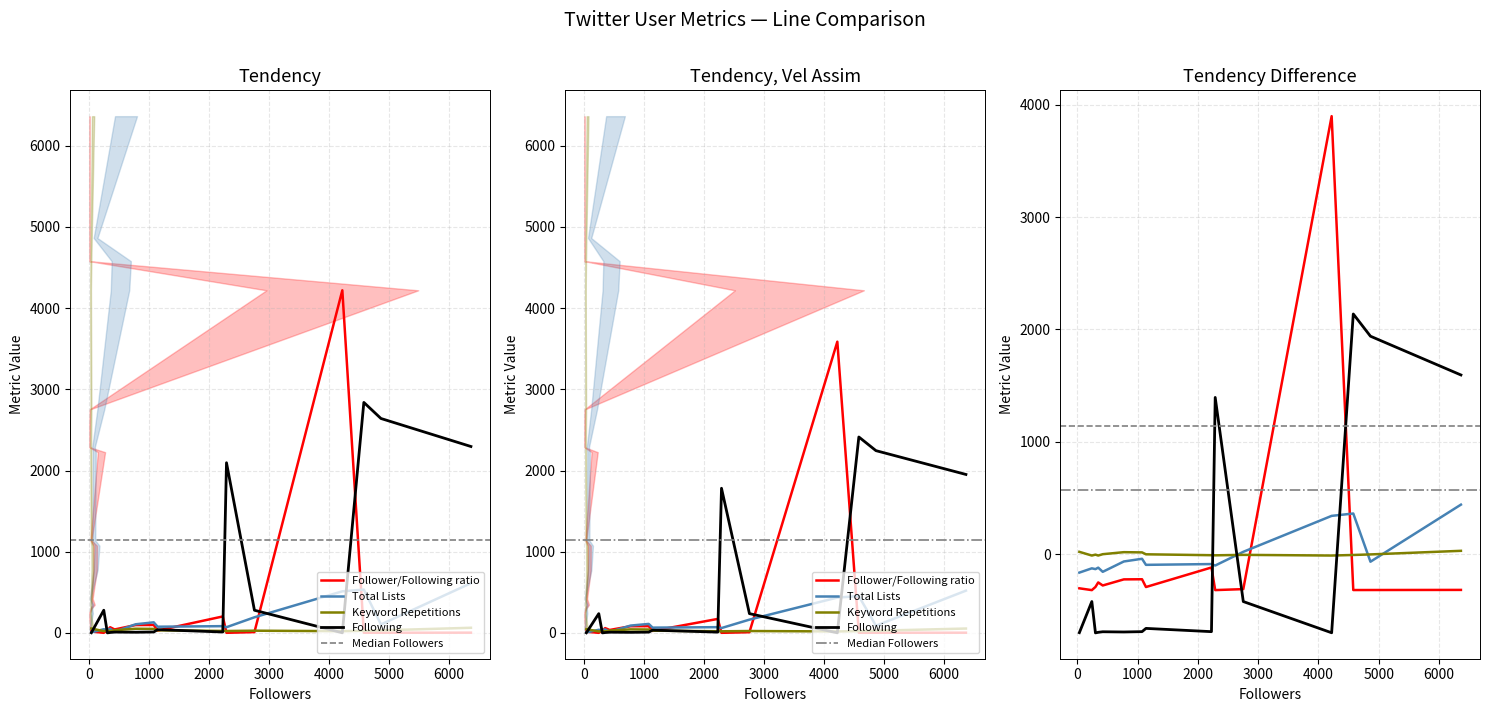

What is the approximate value of Following at US Consumer News?

2839.0